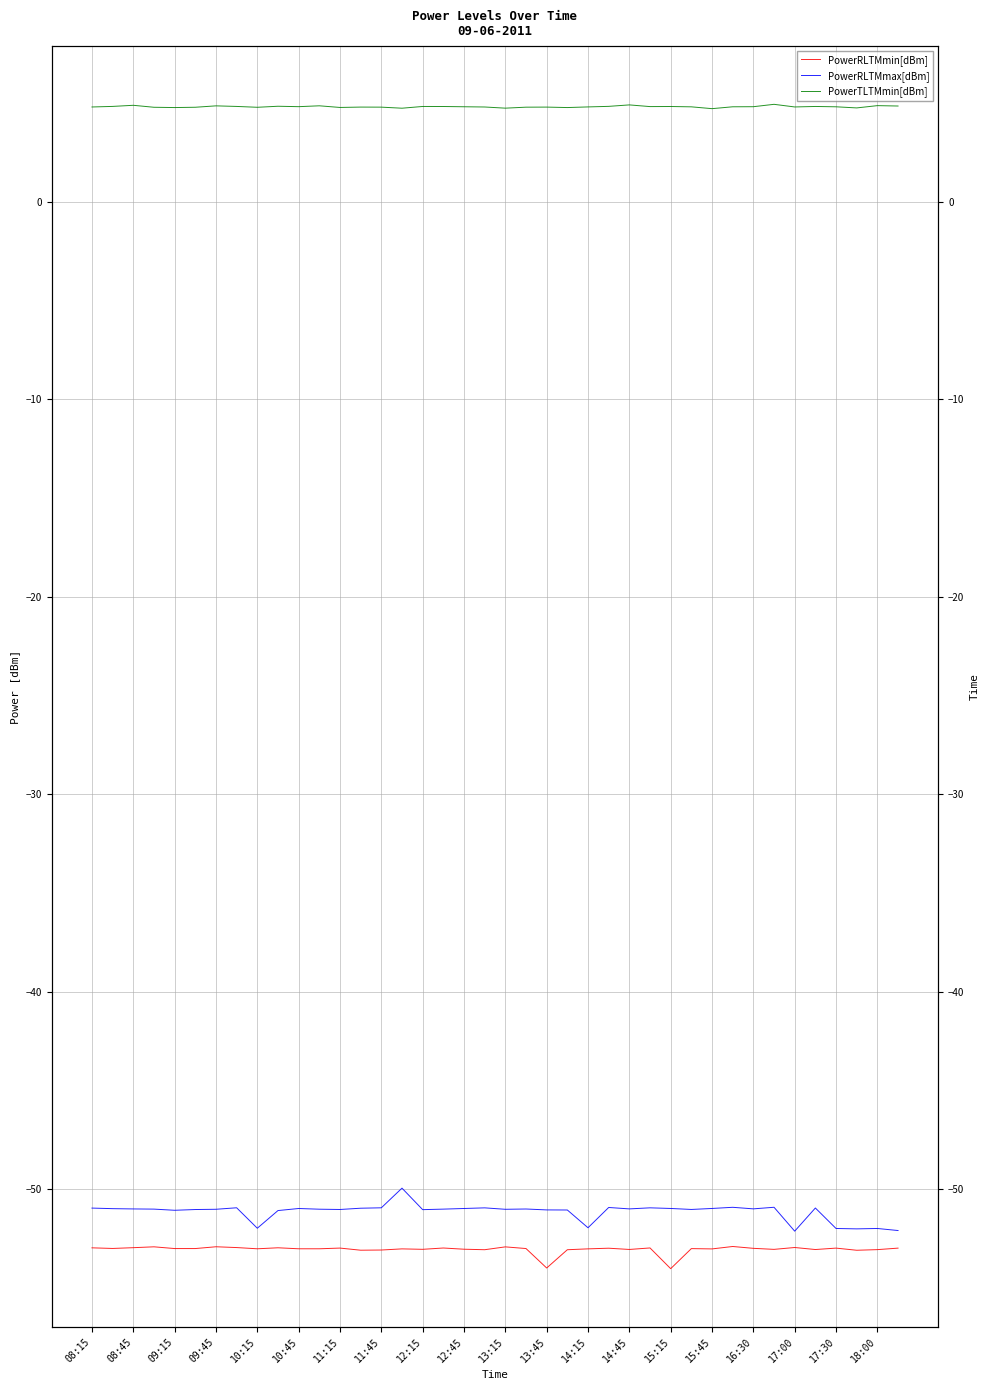

True or false: PowerRLTMmin[dBm] and PowerTLTMmin[dBm] intersect in this chart.

False